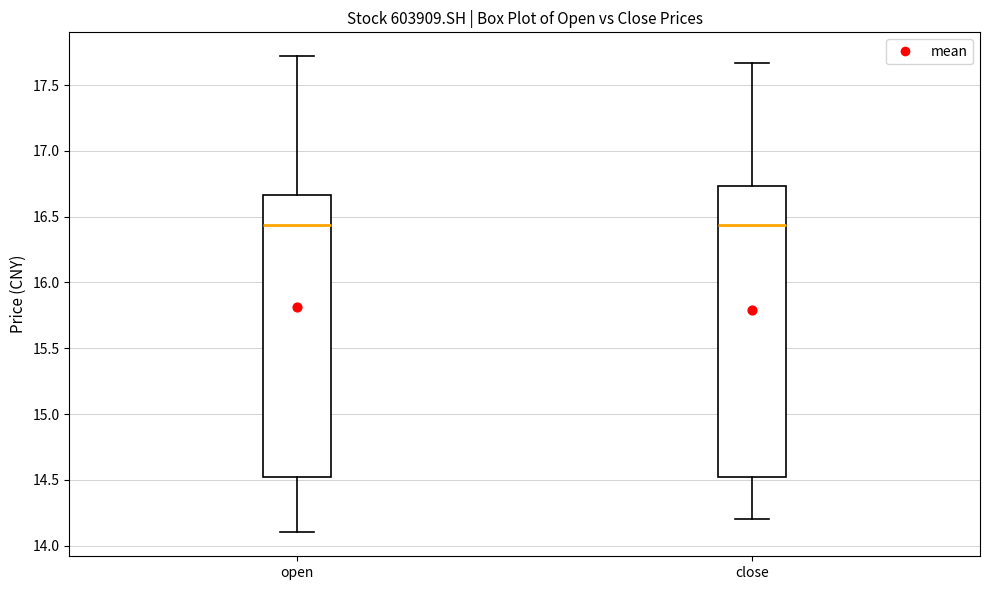

Which box is the tallest, from its lower edge to its upper edge?

close